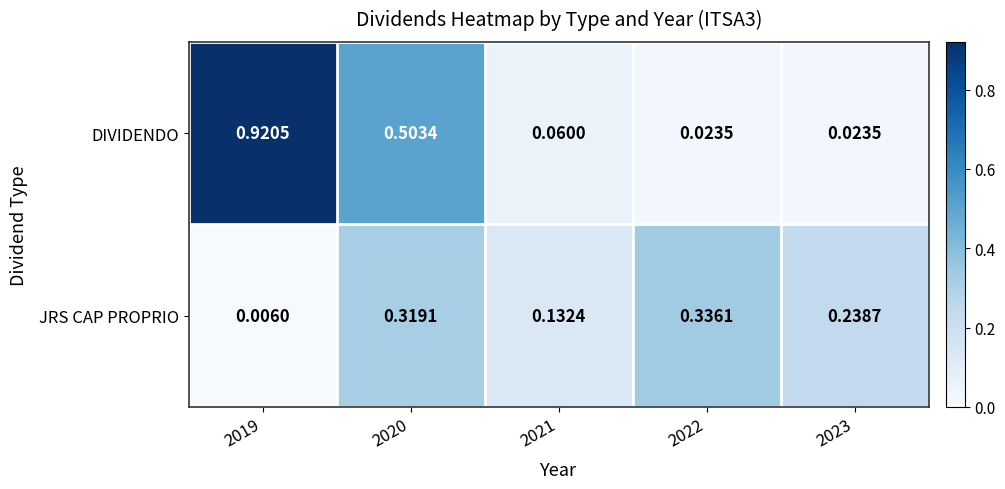

Rank the series by their maximum value, from highest to lowest.

DIVIDENDO, JRS CAP PROPRIO